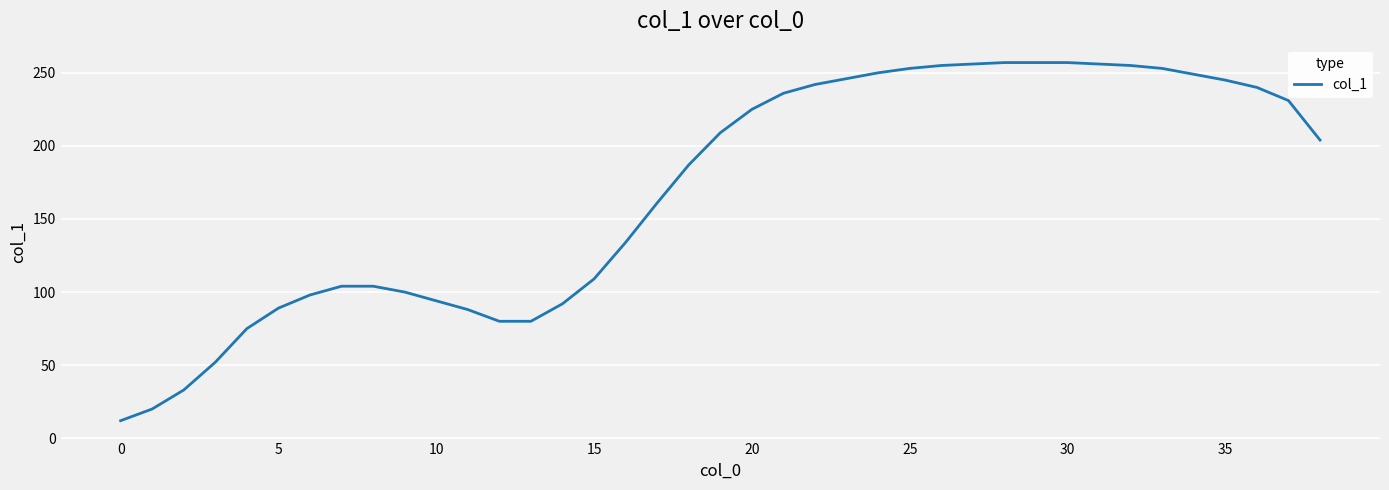

What is the difference between the maximum and minimum values?

245